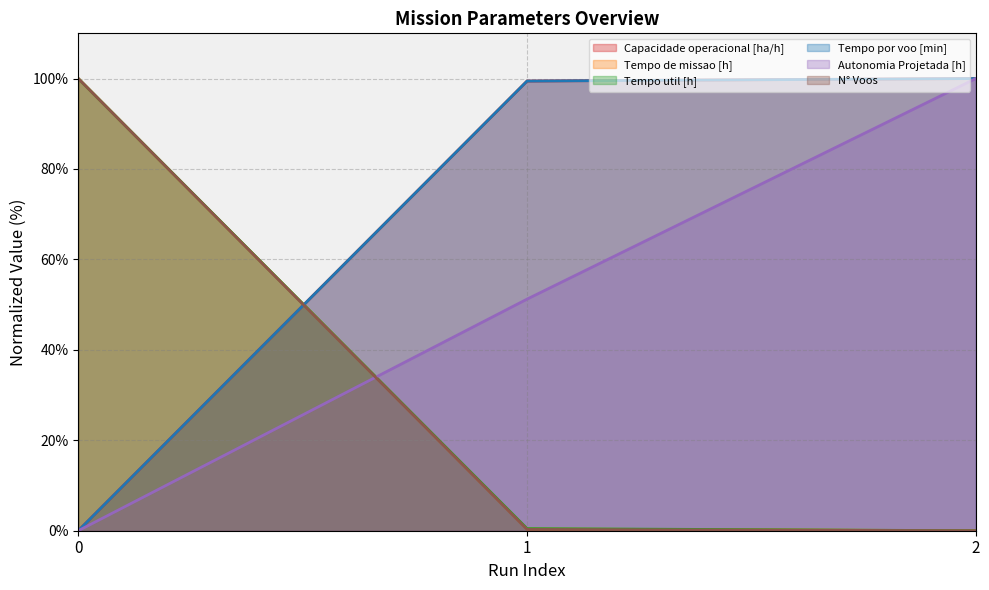

What is the difference between the Capacidade operacional [ha/h] values at 1 and 2?

0.5